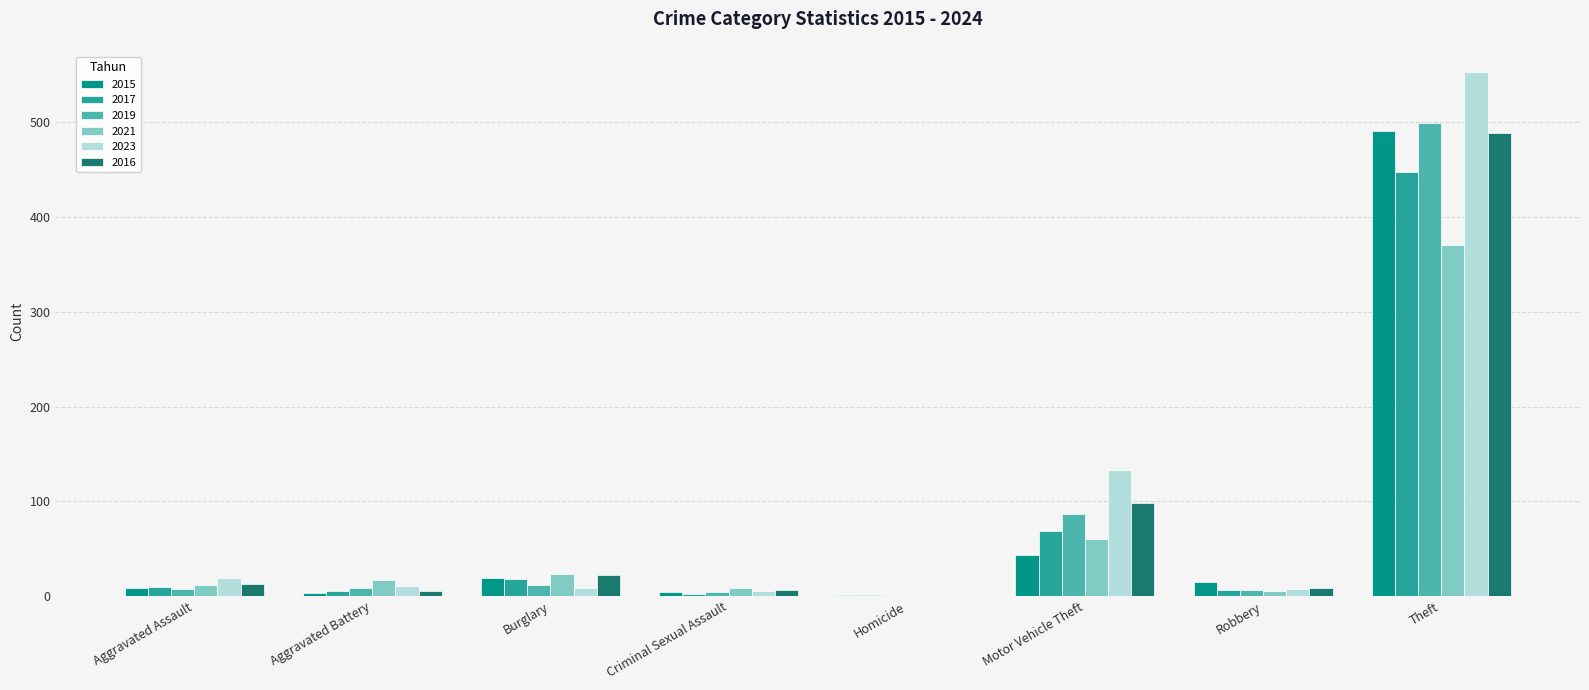

The value of 2021 at Homicide is -145. True or false?

False